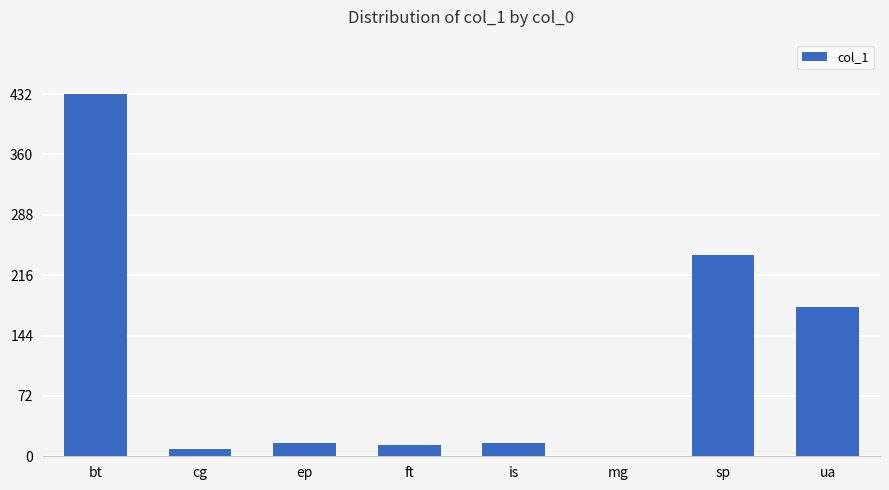

Count the number of data series in this chart.

1